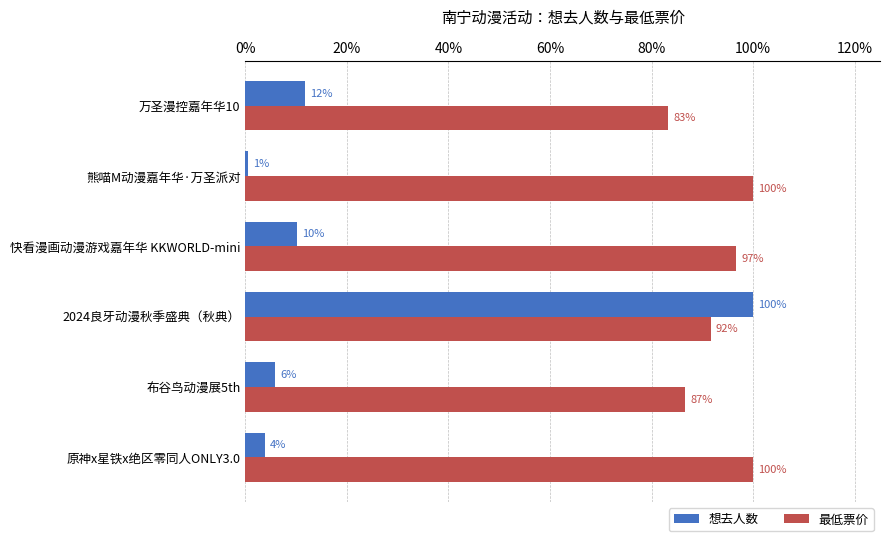

What is the average value of the 最低票价 series?

0.9